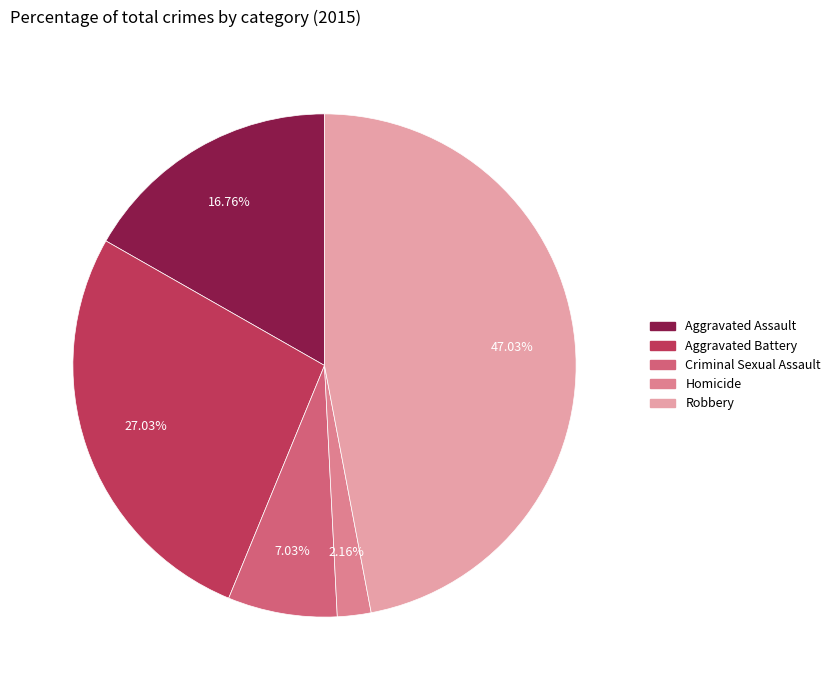

Combined, do Aggravated Battery and Criminal Sexual Assault account for over 50%?

No